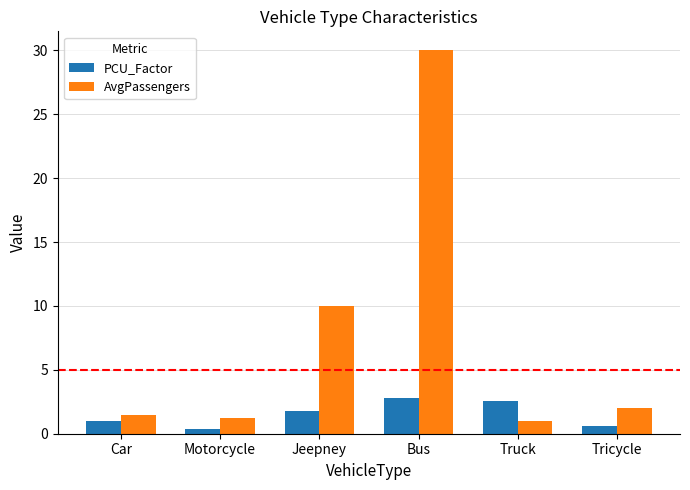

What is the difference between the highest and lowest values at Jeepney?

8.2